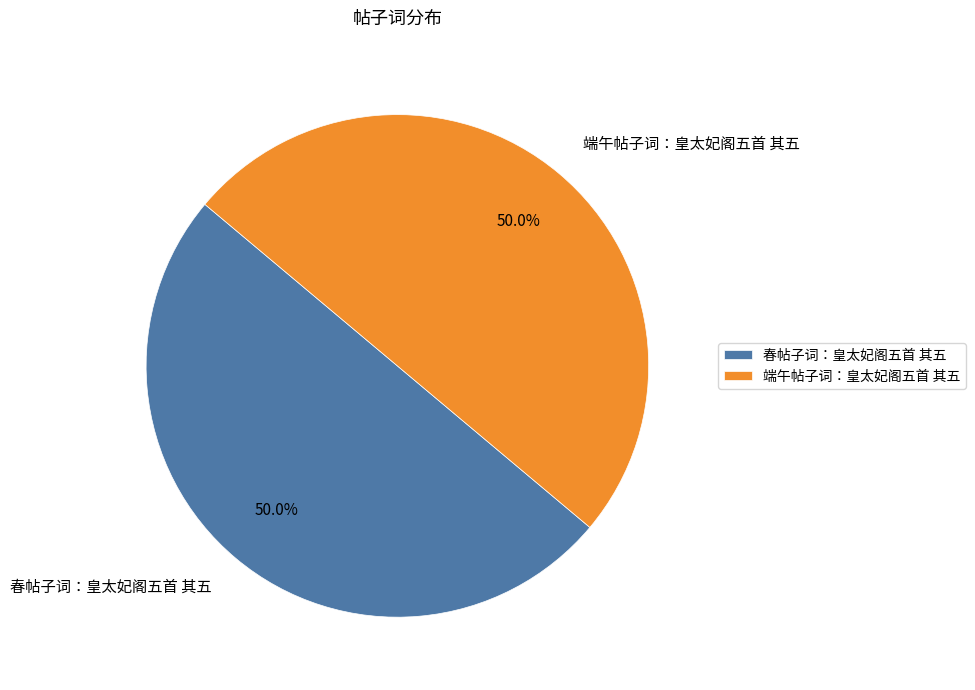

How many slices are in this pie chart?

2